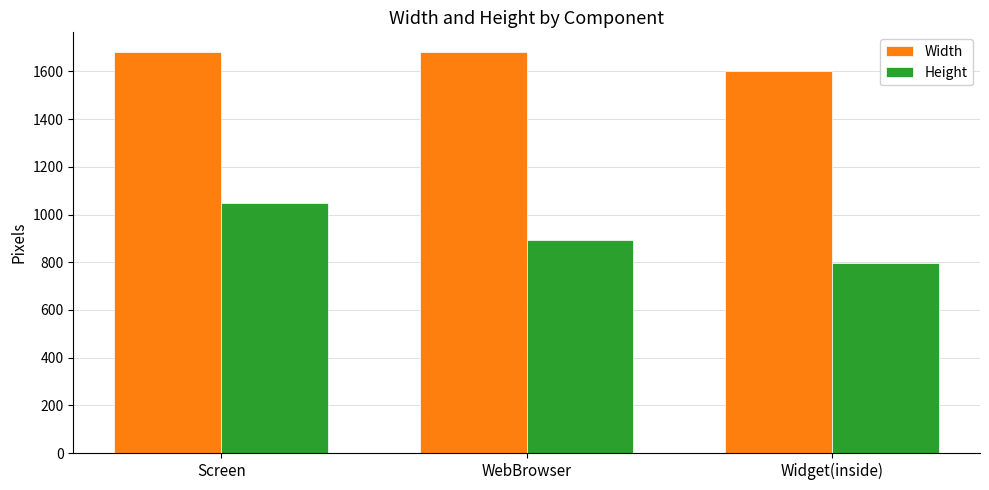

At which label does Height first exceed 895?

Screen